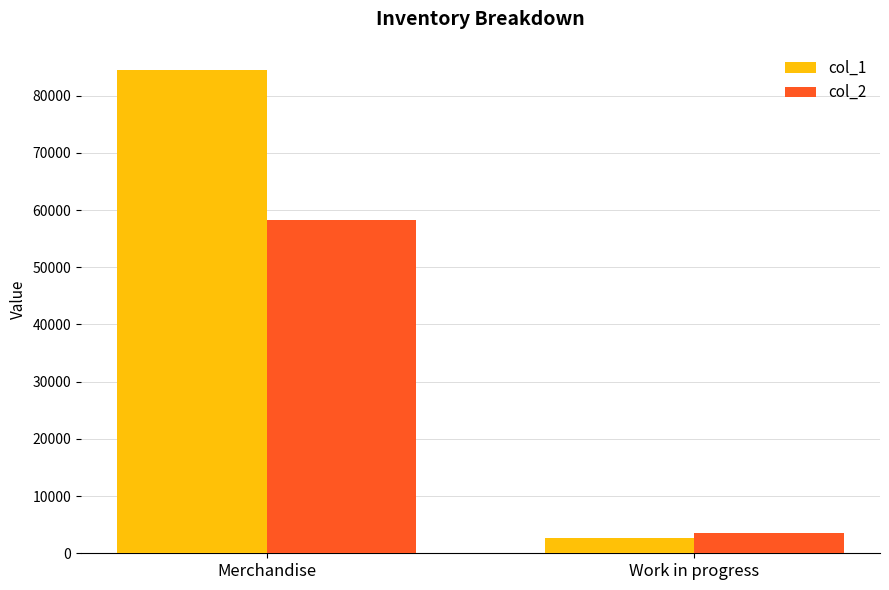

What is the sum of all col_2 values?

61713